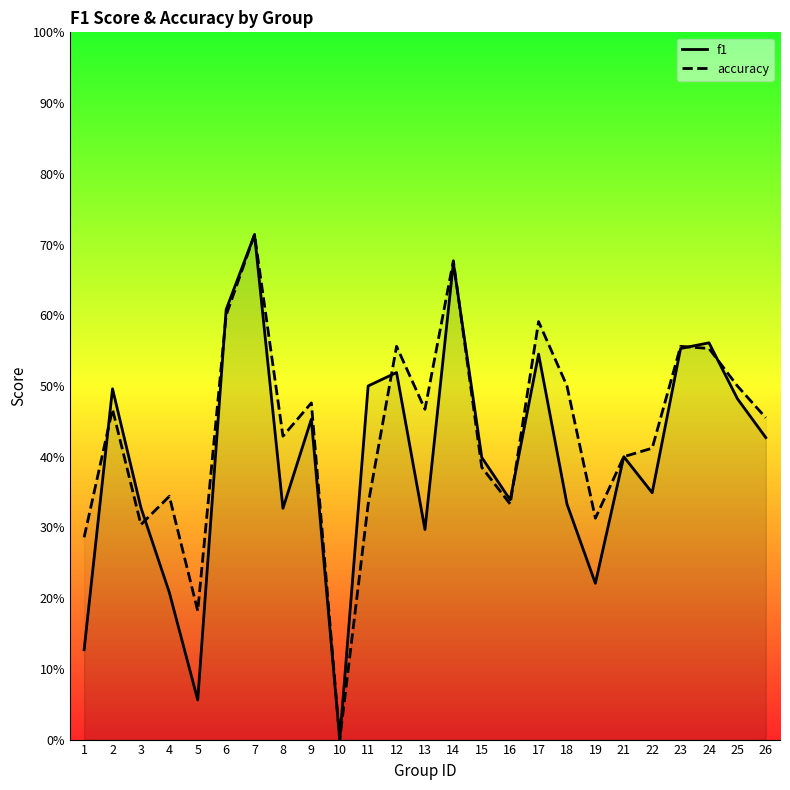

What is the sum of all accuracy values?

10.8